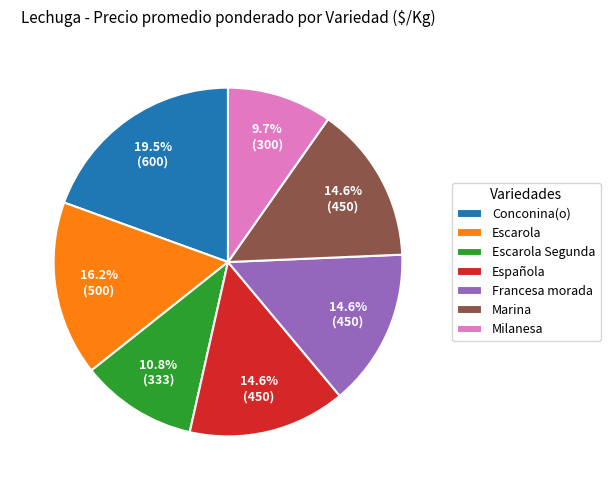

Which category has the biggest portion of the pie?

Conconina(o)